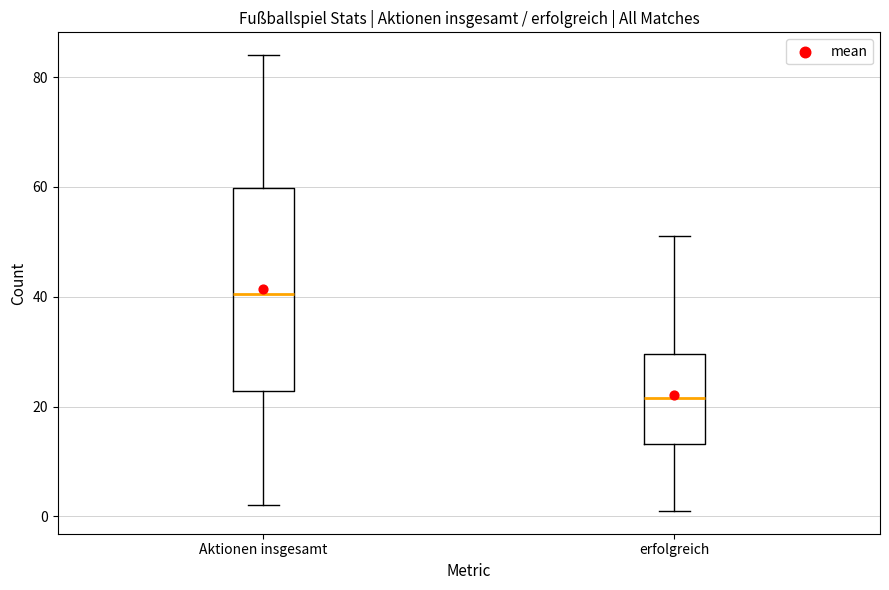

Where is the upper edge of the box for erfolgreich on the y-axis? The values are not printed on the chart, so give them approximately, as read against the axis.

30